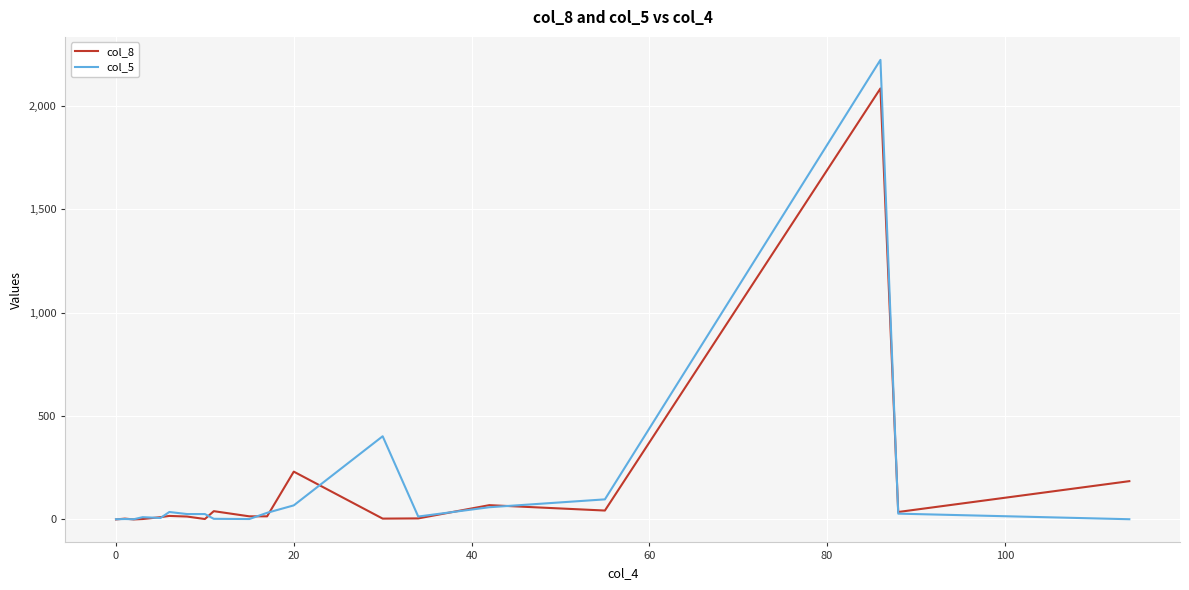

Which series has the widest spread of values?

col_5